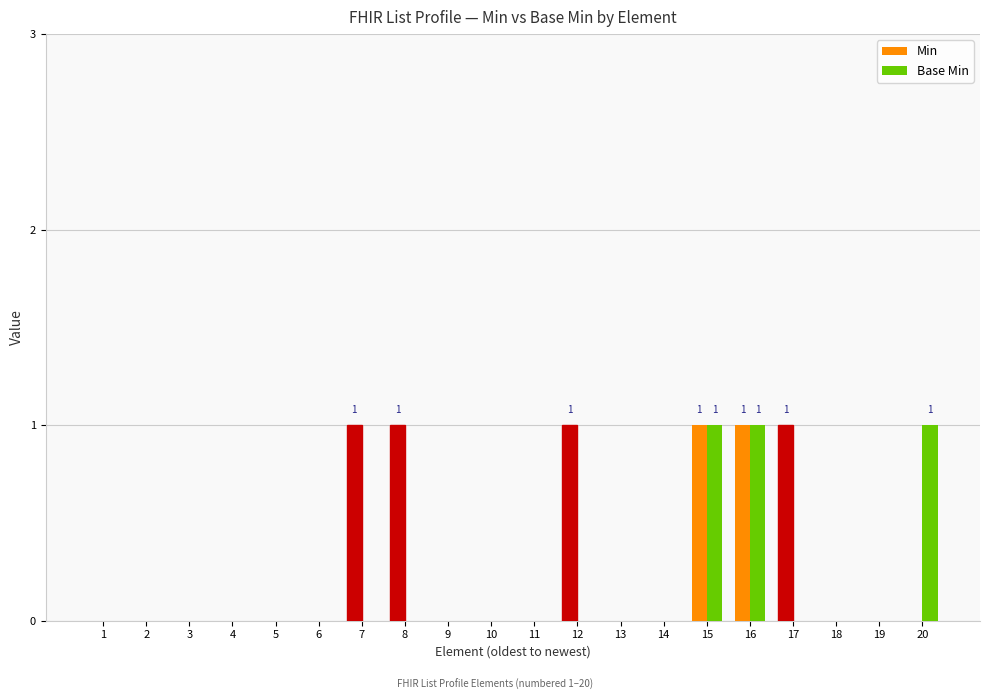

What is the spread (max minus min) of values at 17?

1